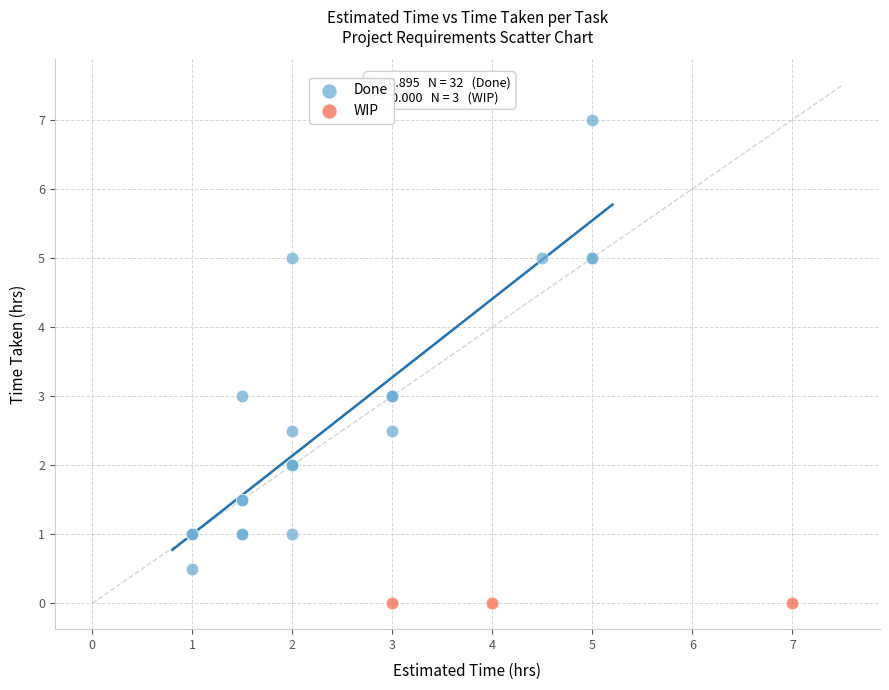

Which series reaches the maximum Y coordinate?

Done